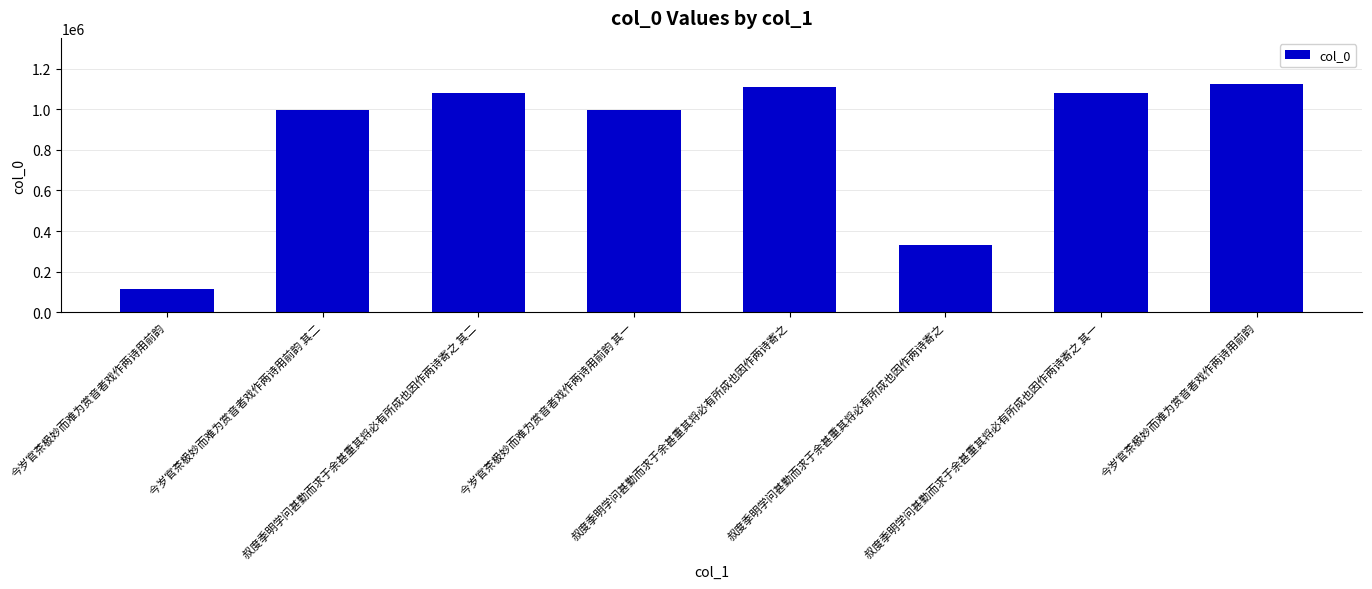

What is the difference between the maximum and second lowest values?

797844